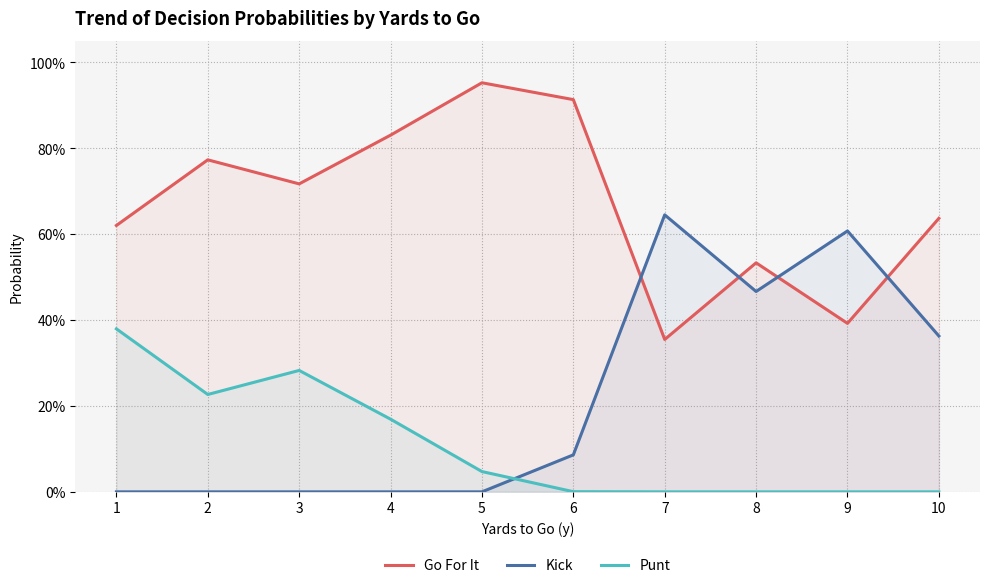

How many data points in Punt are above 0?

6